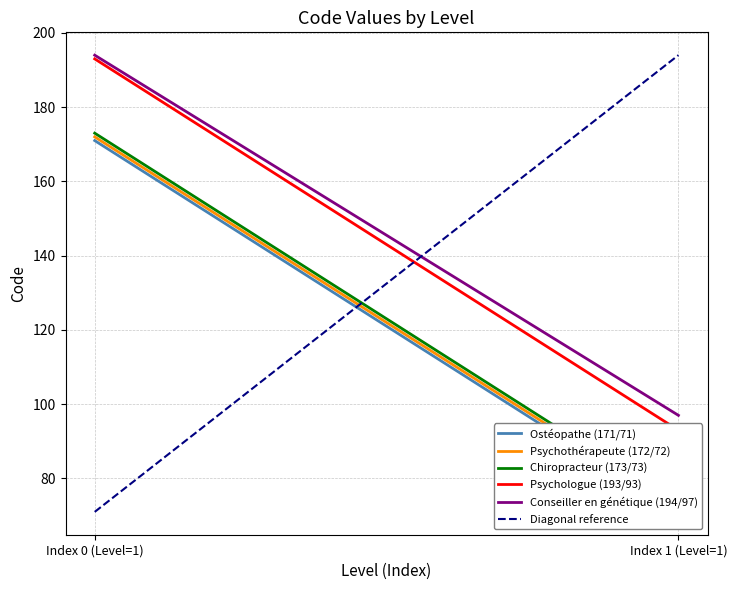

Is it true that Psychologue (193/93) equals 193 at Index 0 (Level=1)?

True